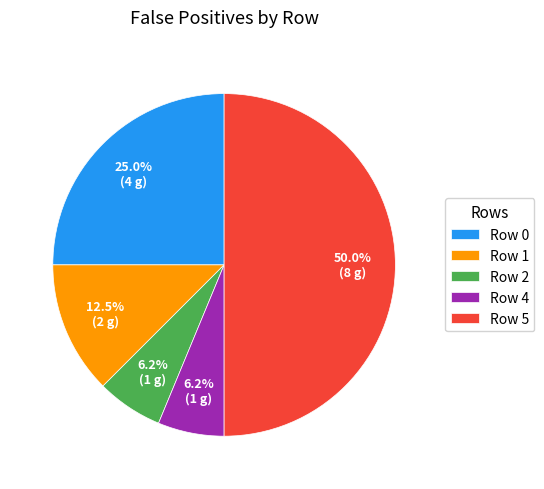

Is the sum of Row 2 and Row 5 greater than half?

Yes